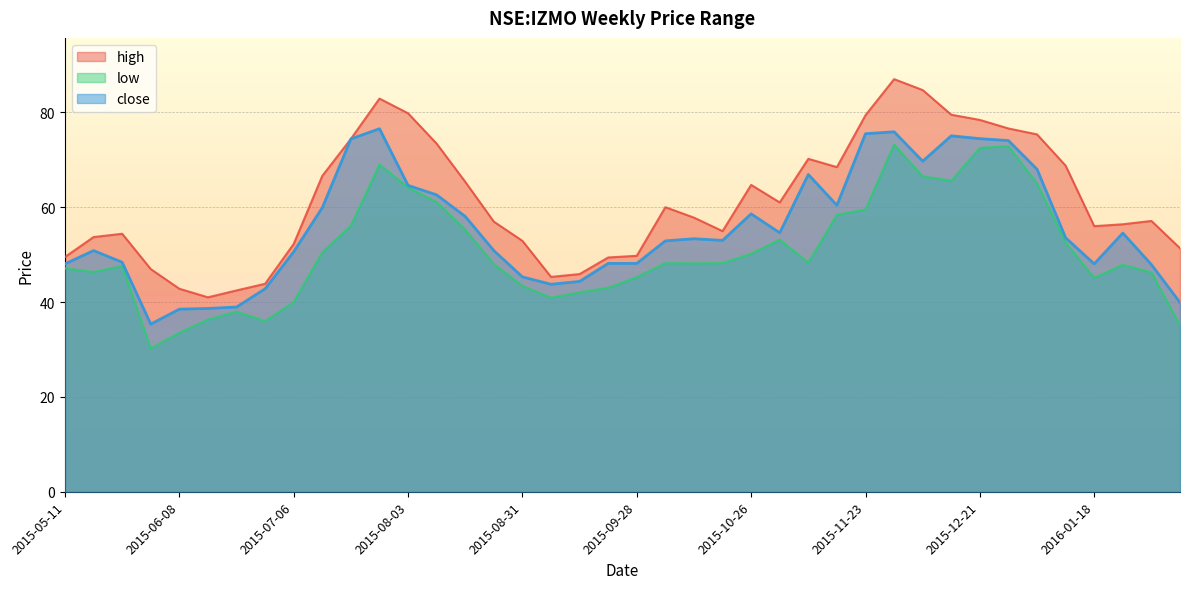

What is the average value of the high series?

61.4